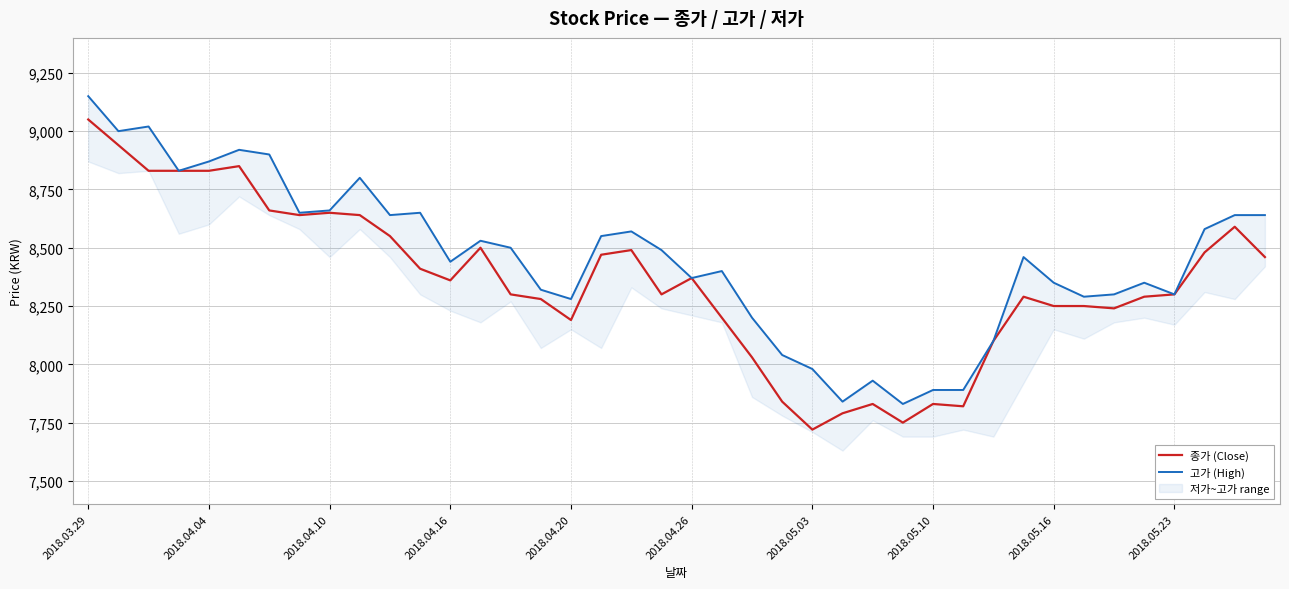

What is the highest value of the 종가 (Close) series?

9050